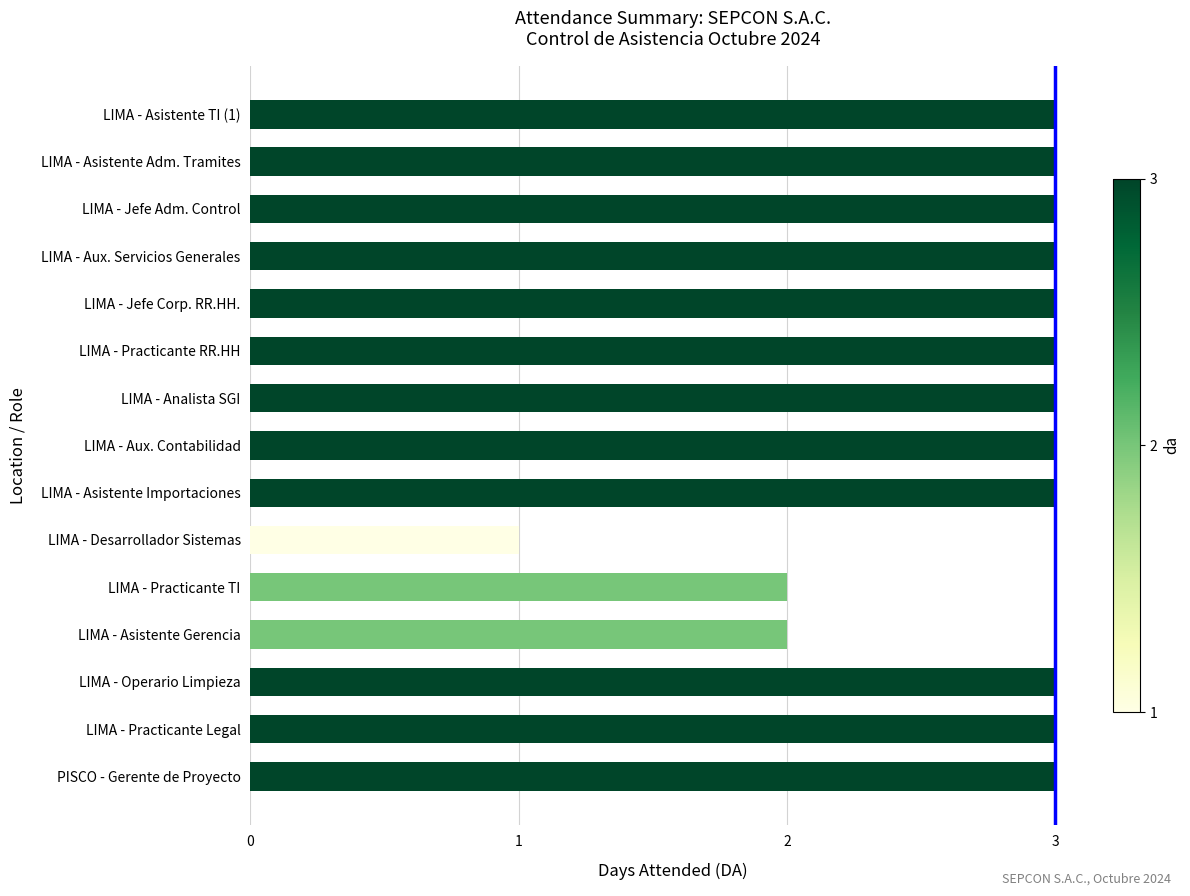

What is the smallest value displayed?

1